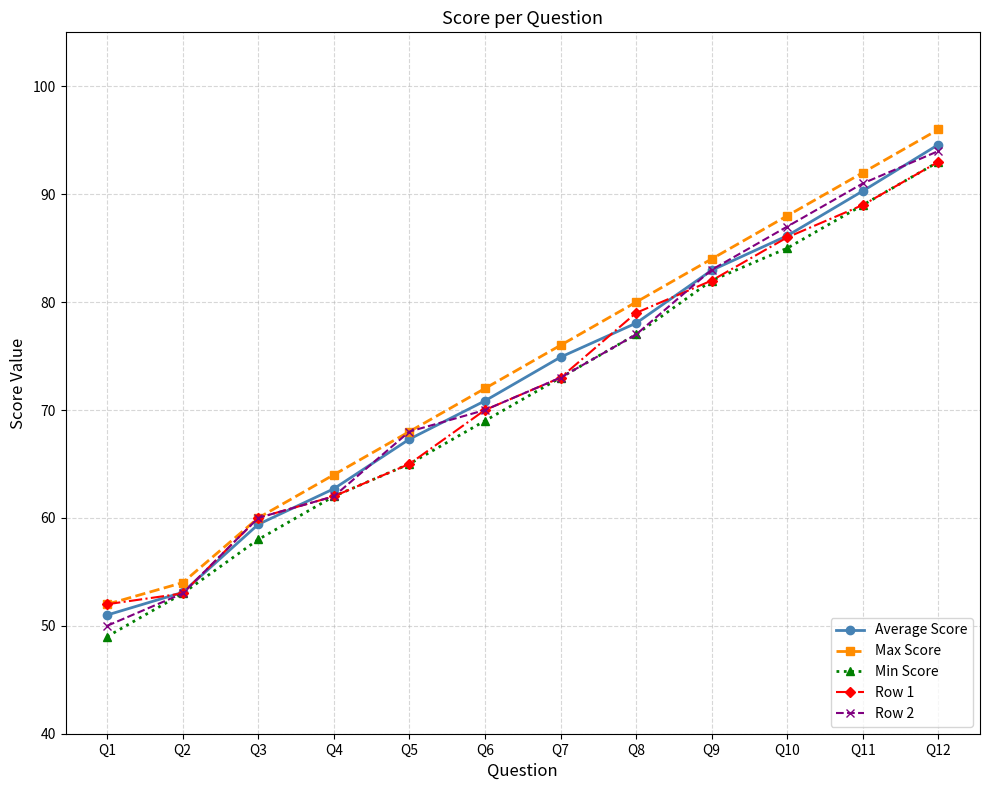

What is the approximate value of Min Score at Q10?

85.0